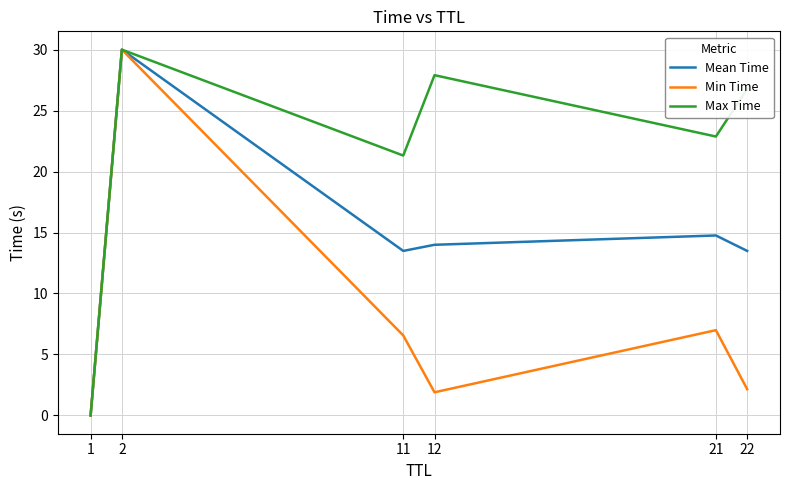

How many interior local valleys does the Max Time series have?

2